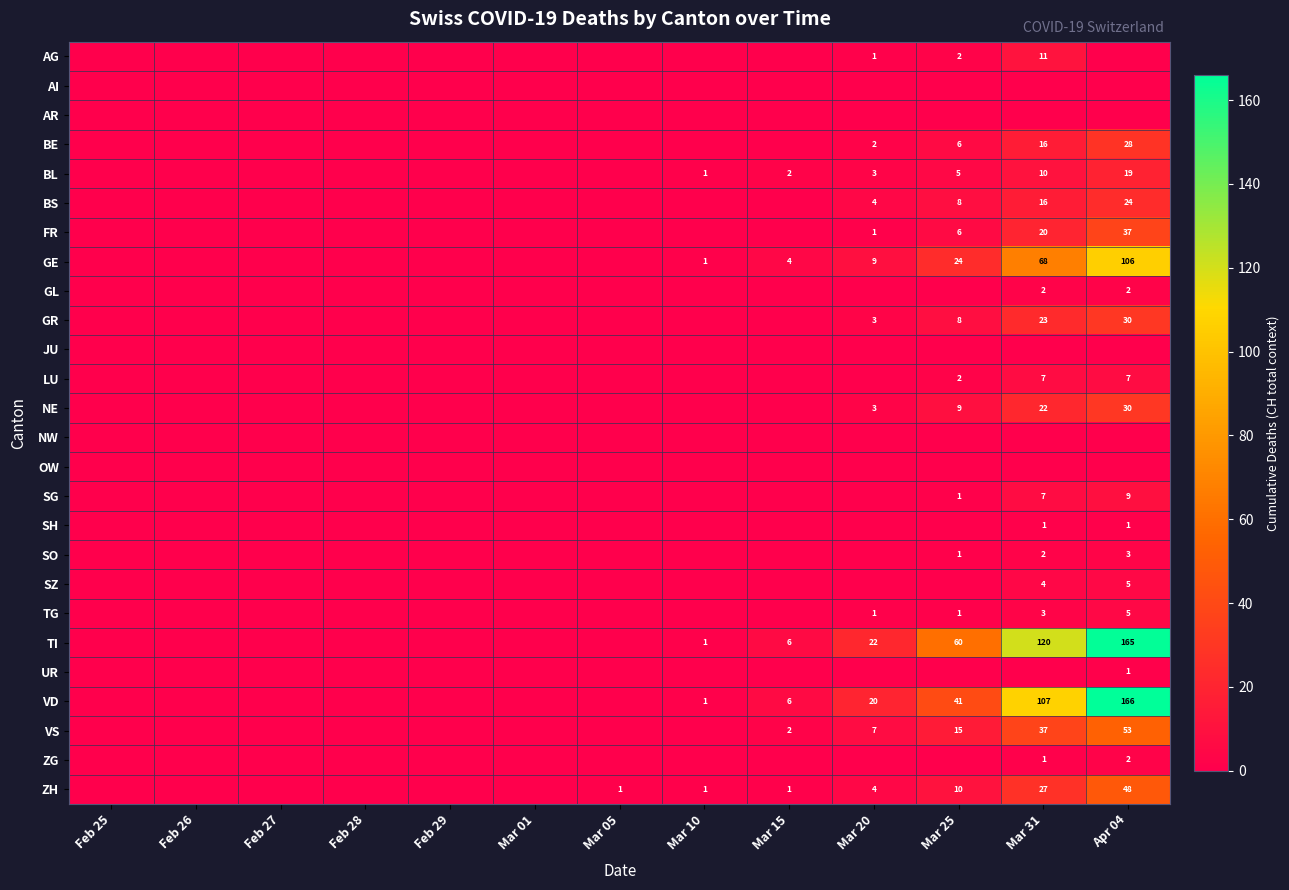

Is it true that TG equals 1 at Mar 25?

True